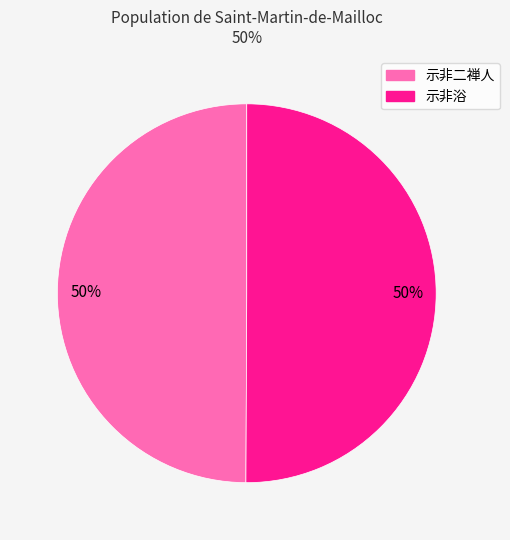

Do 示非浴 and 示非二禅人 together represent more than half of the pie?

Yes